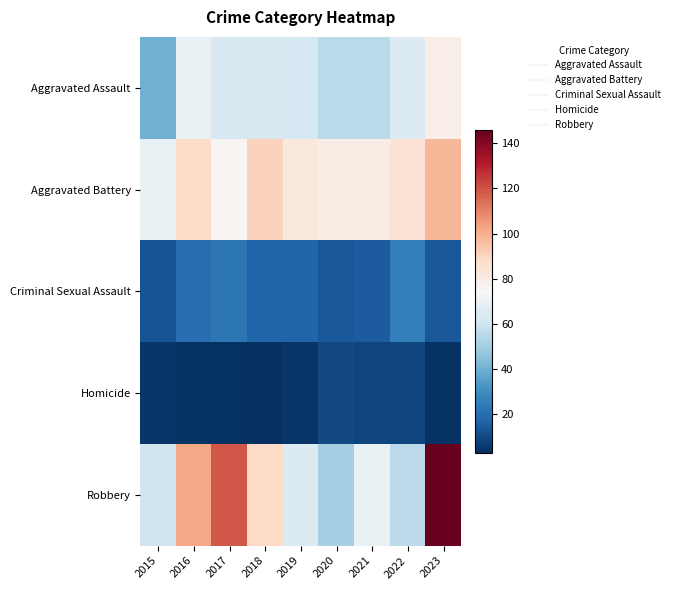

Rank the series at 2020 from highest to lowest value.

Aggravated Battery, Aggravated Assault, Robbery, Criminal Sexual Assault, Homicide